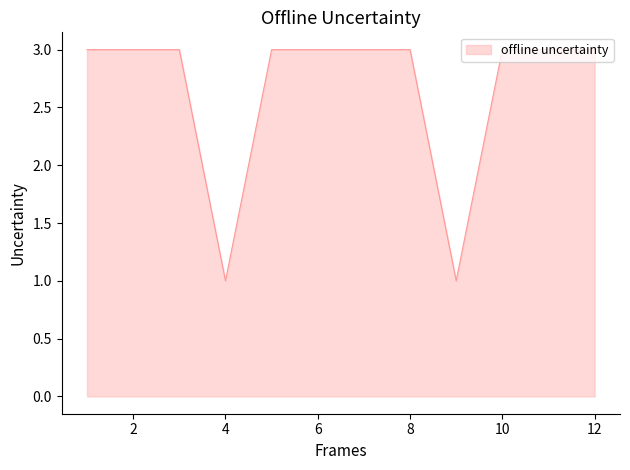

What is the sum of all values?

32